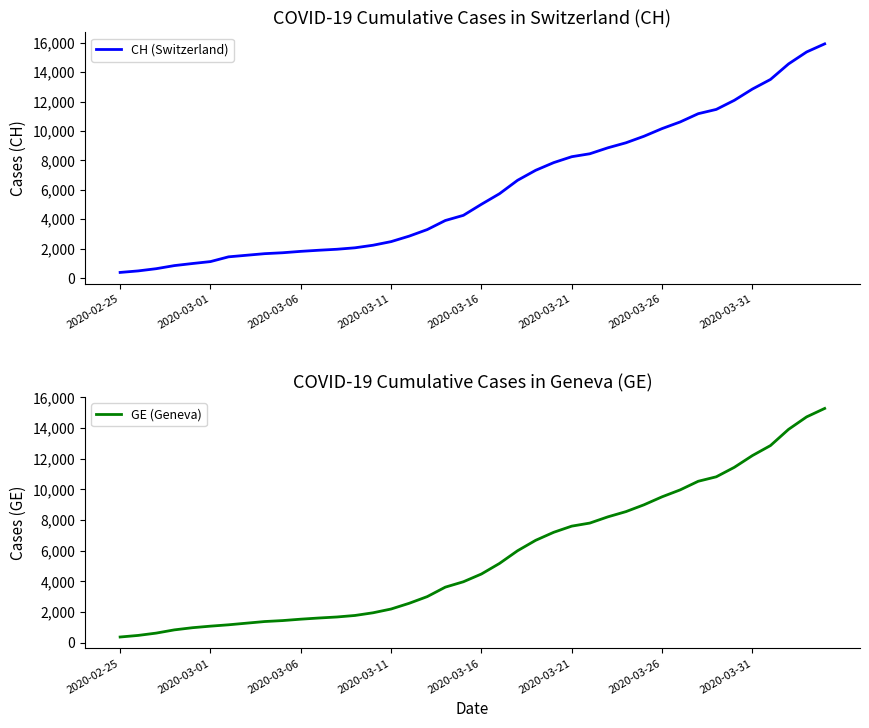

Between 16 and 32, which series saw the biggest shift?

CH (Switzerland)